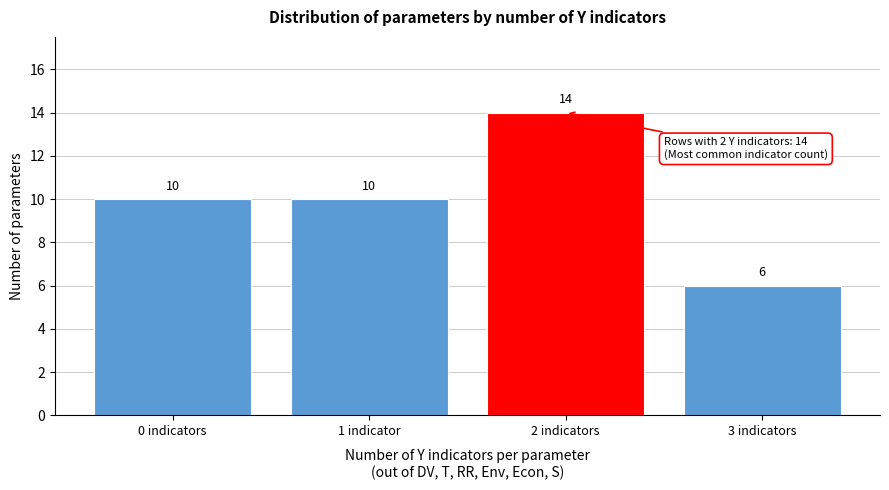

Reading right to left, what are all the values shown in this chart?

6	14	10	10